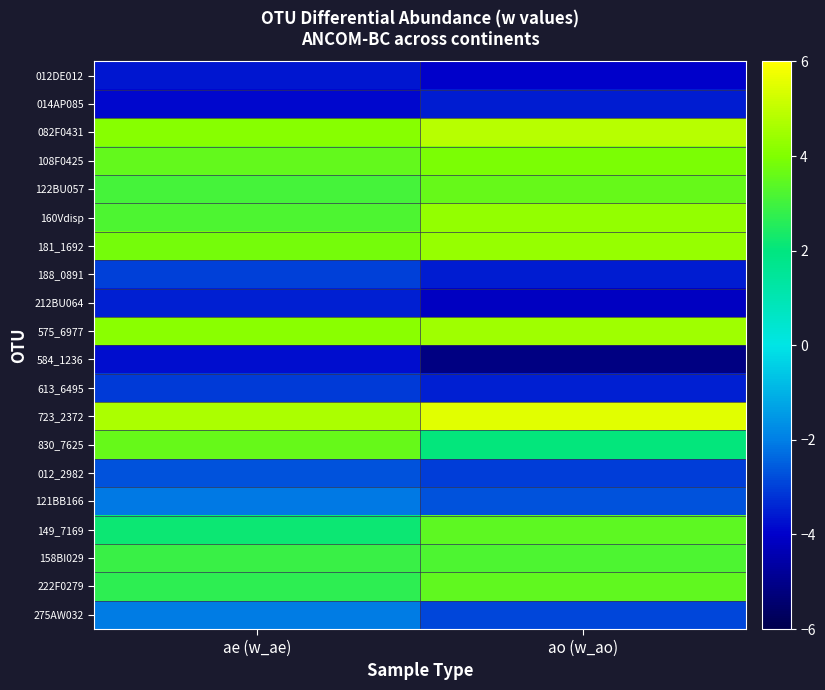

What is the spread (max minus min) of values at ao (w_ao)?

10.6